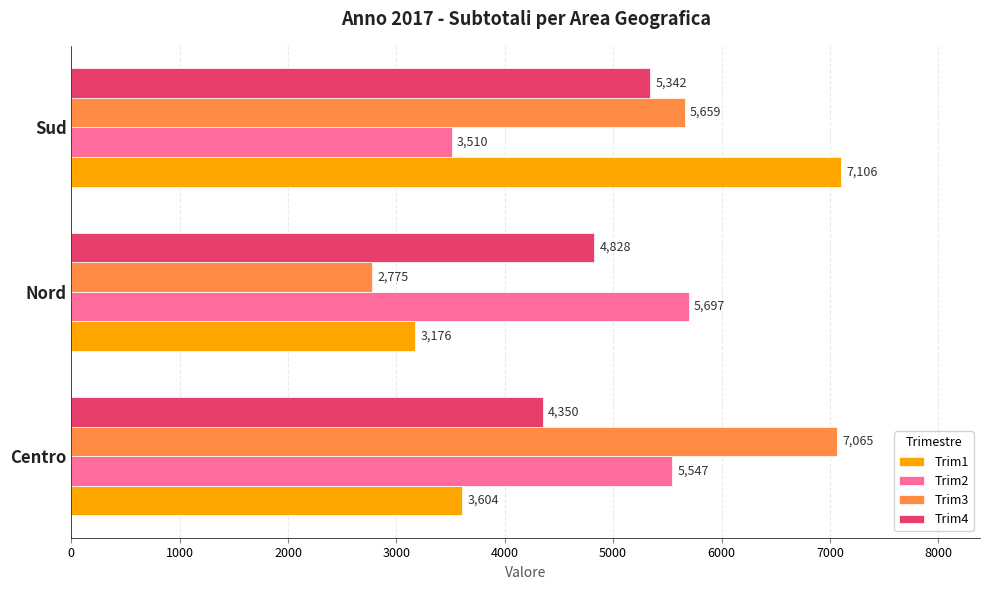

What is the difference between the Trim4 values at Nord and Sud?

514